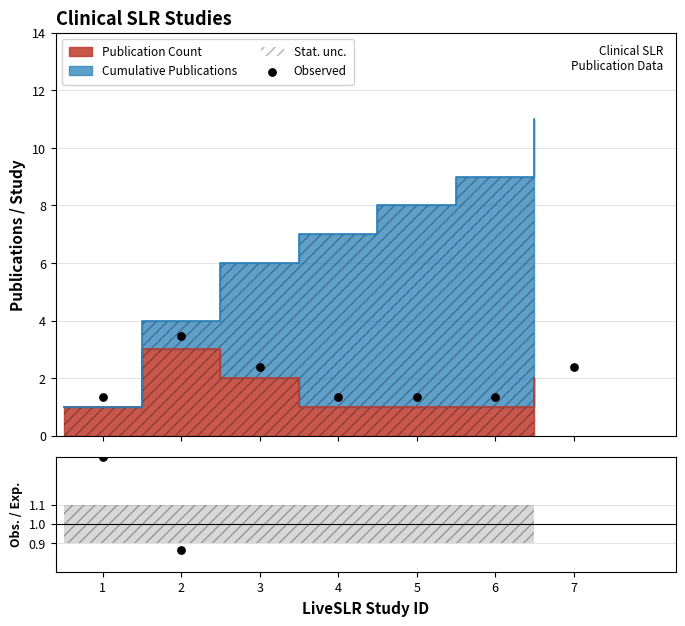

What is the ratio of the value at 4 to the value at 5?

1.0